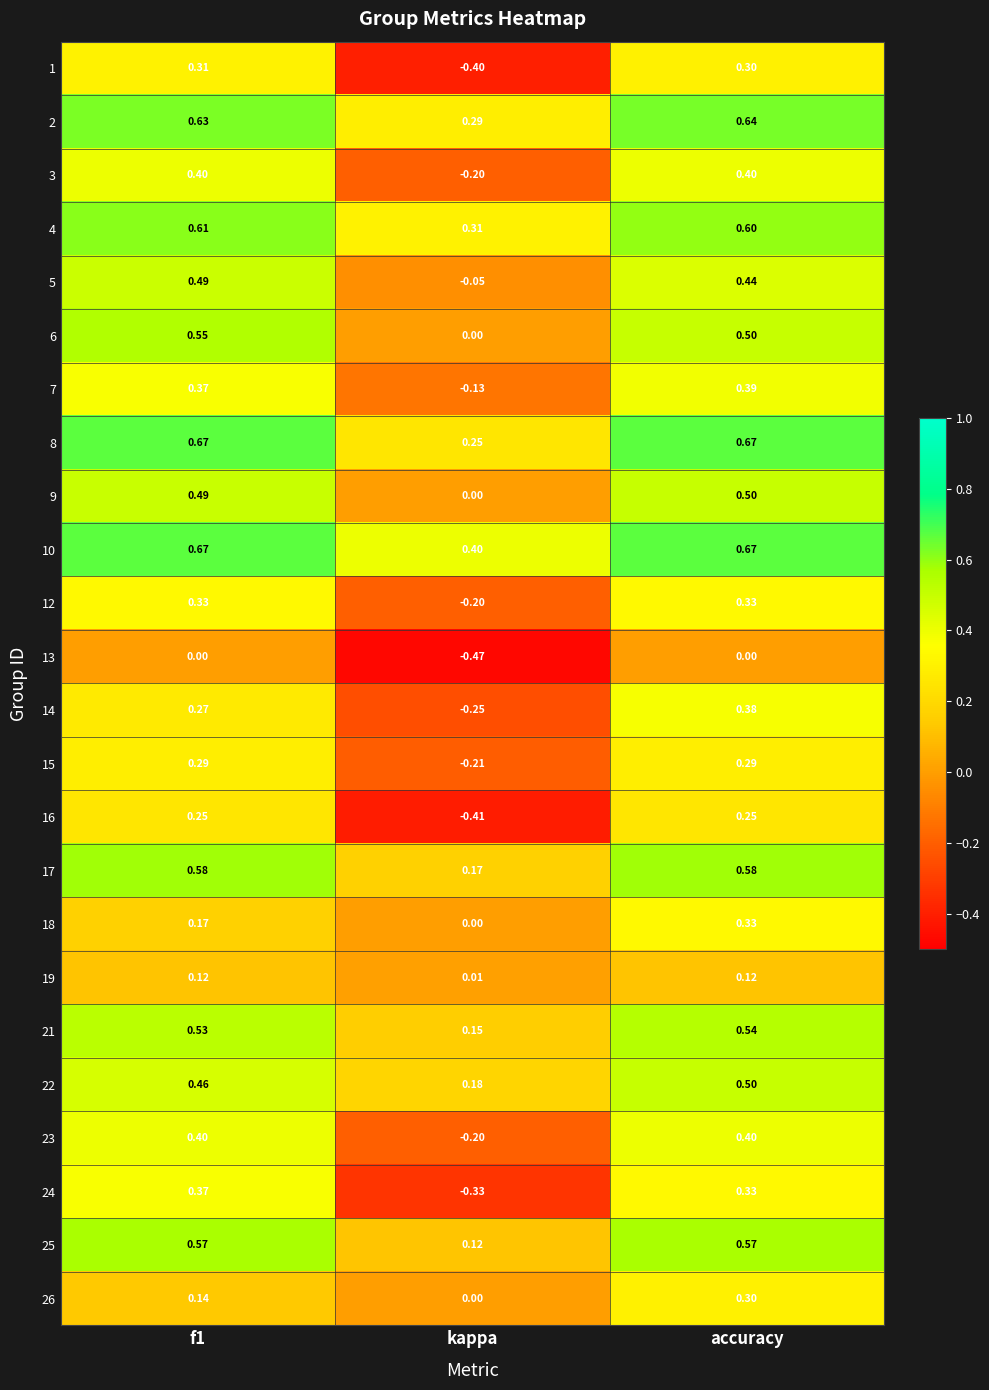

At which label does 3 reach its minimum?

kappa